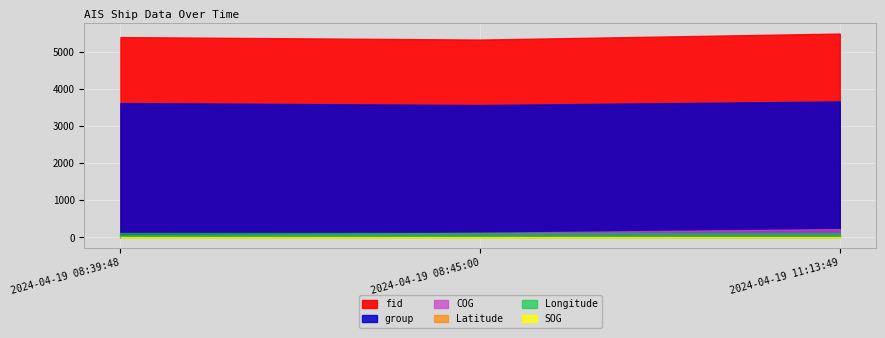

Rank the series at 2024-04-19 08:45:00 from lowest to highest value.

SOG, Latitude, Longitude, COG, group, fid